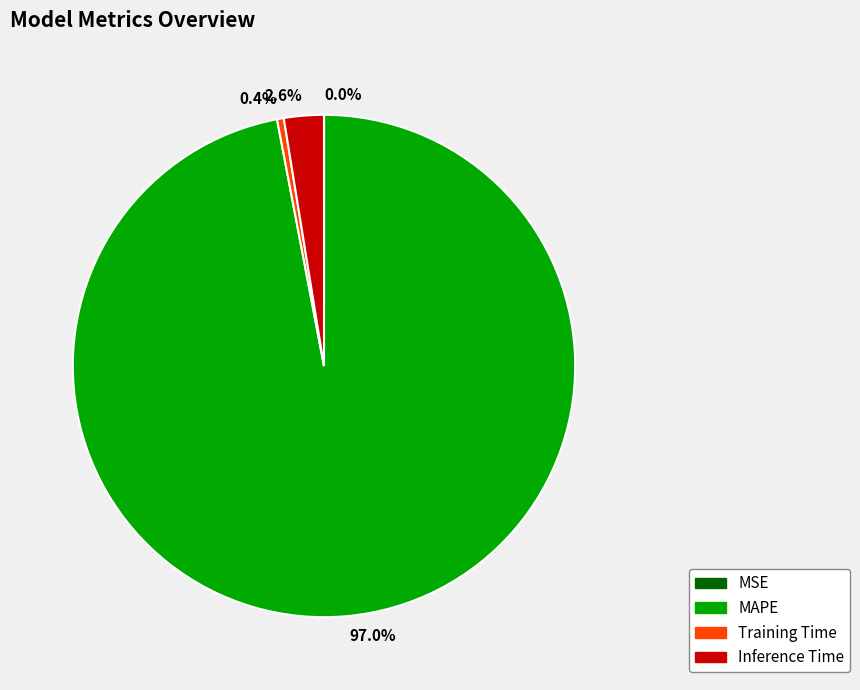

Which slice is the largest?

97.0%